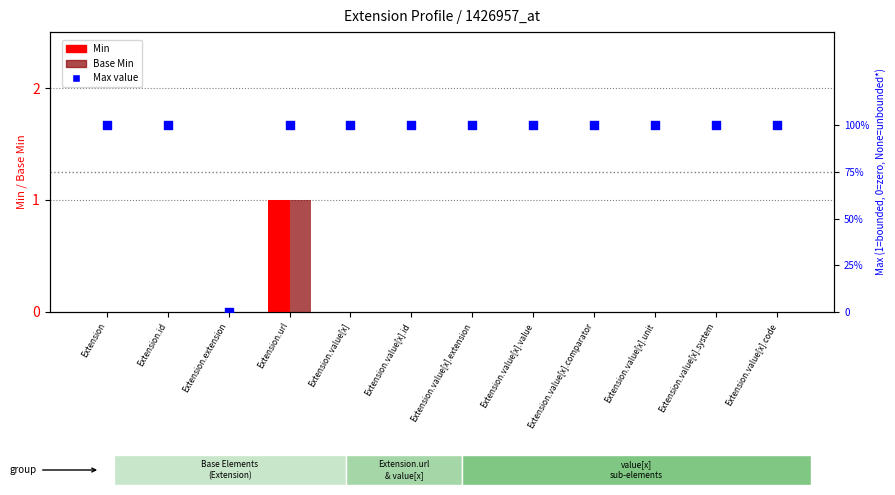

What are all the series names shown in the legend?

Min, Base Min, Max value (1=bounded)